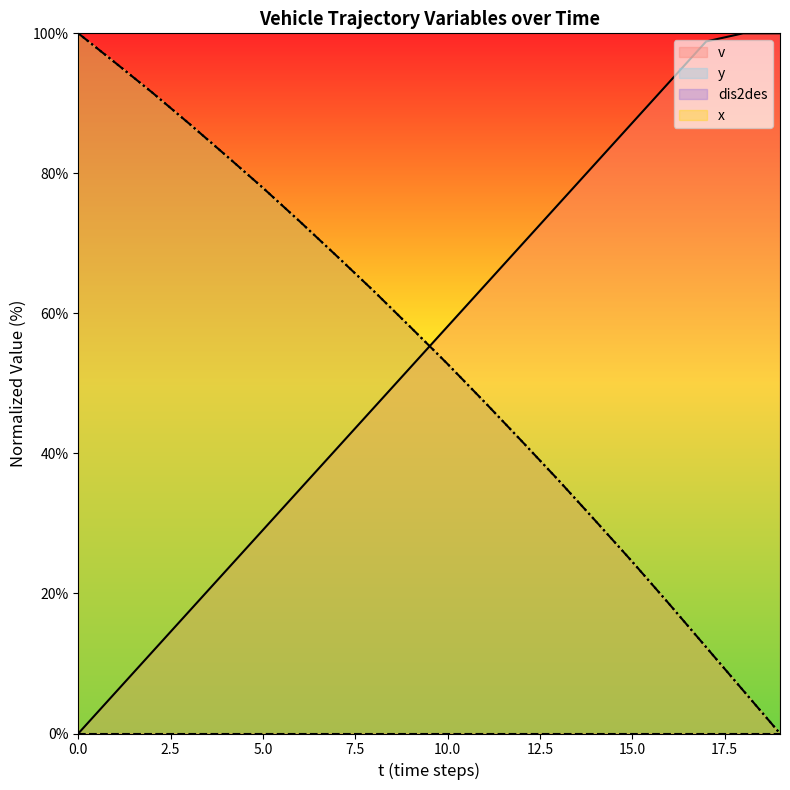

At how many categories does at least one series exceed 48?

20